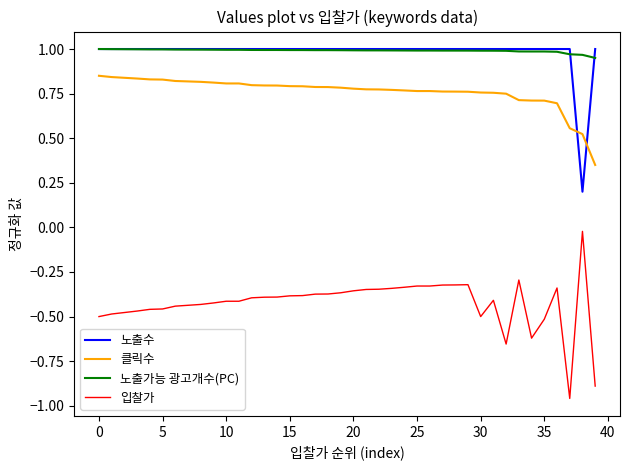

True or false: 노출수 and 입찰가 intersect in this chart.

False